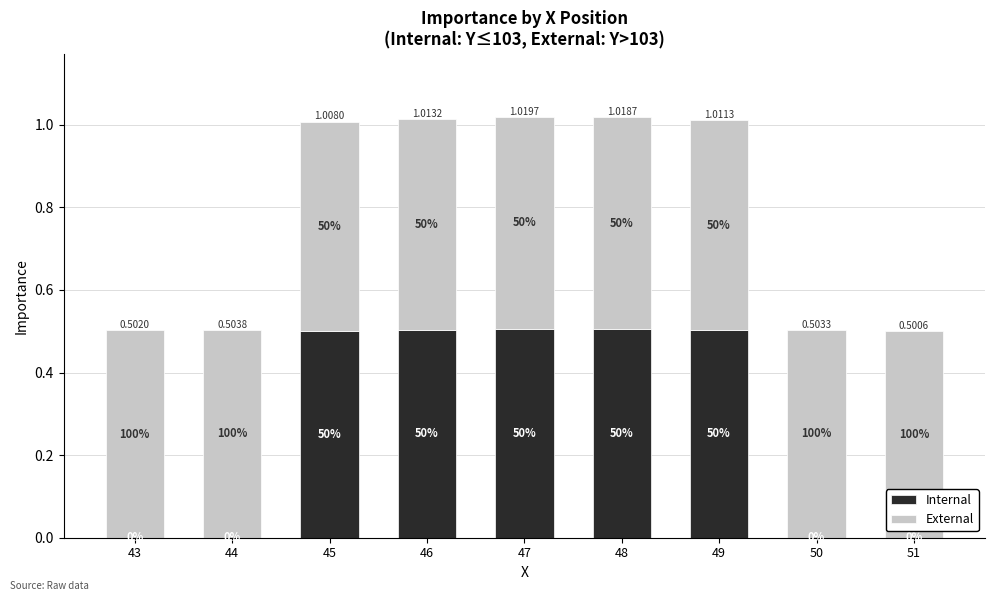

Does the chart contain stacked bars?

Yes